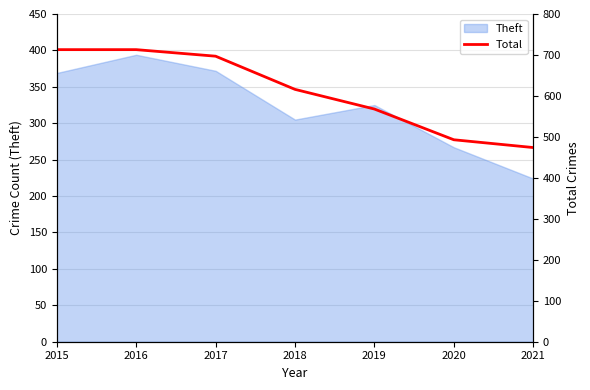

Which label corresponds to the largest value in the chart?

2015